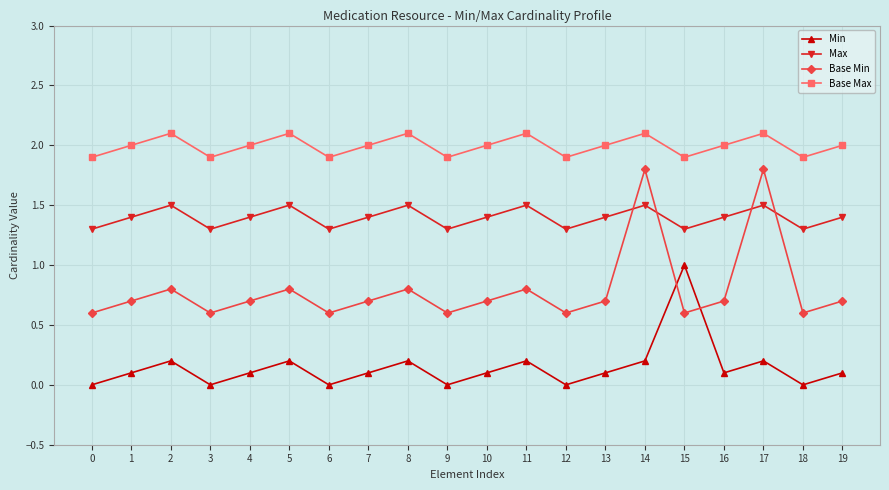

What is the minimum value for Max?

1.3